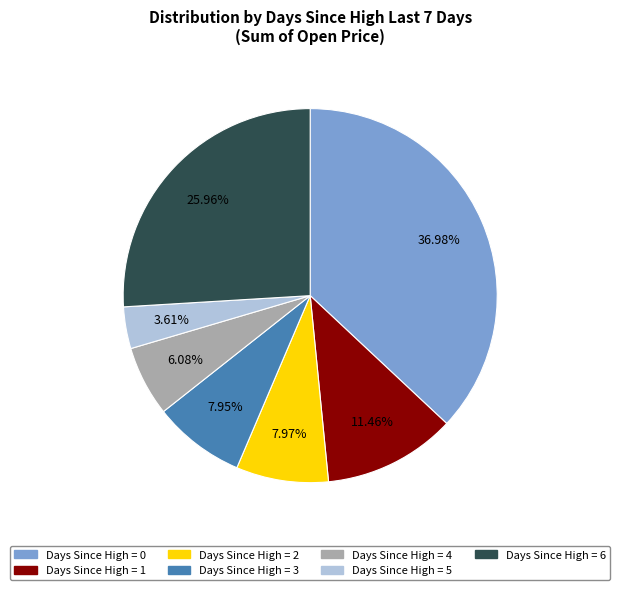

Is there any slice that represents more than half of the pie?

No